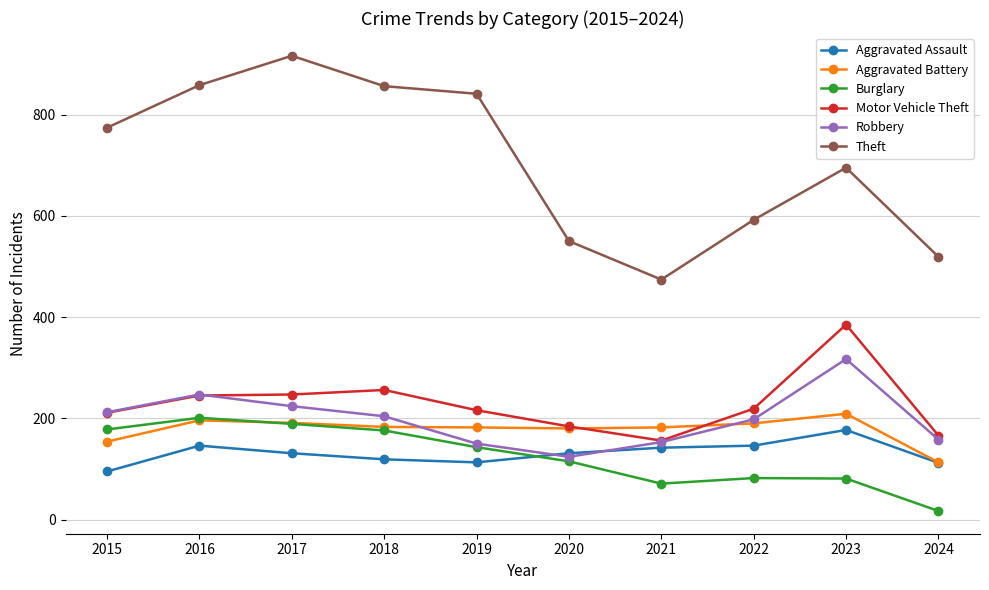

What is the value of the Motor Vehicle Theft point at the 9th from the left?

385